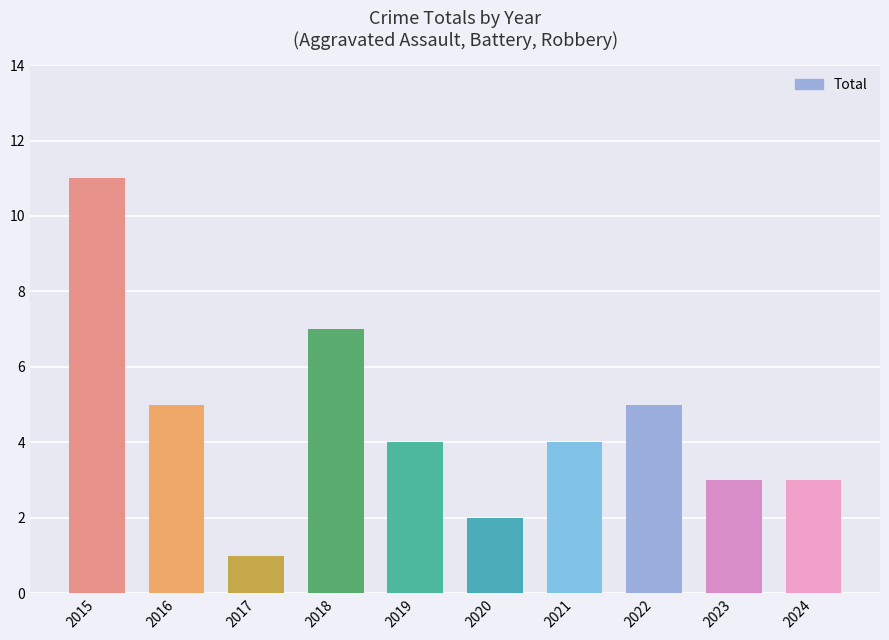

What value does the data have at 2016?

5